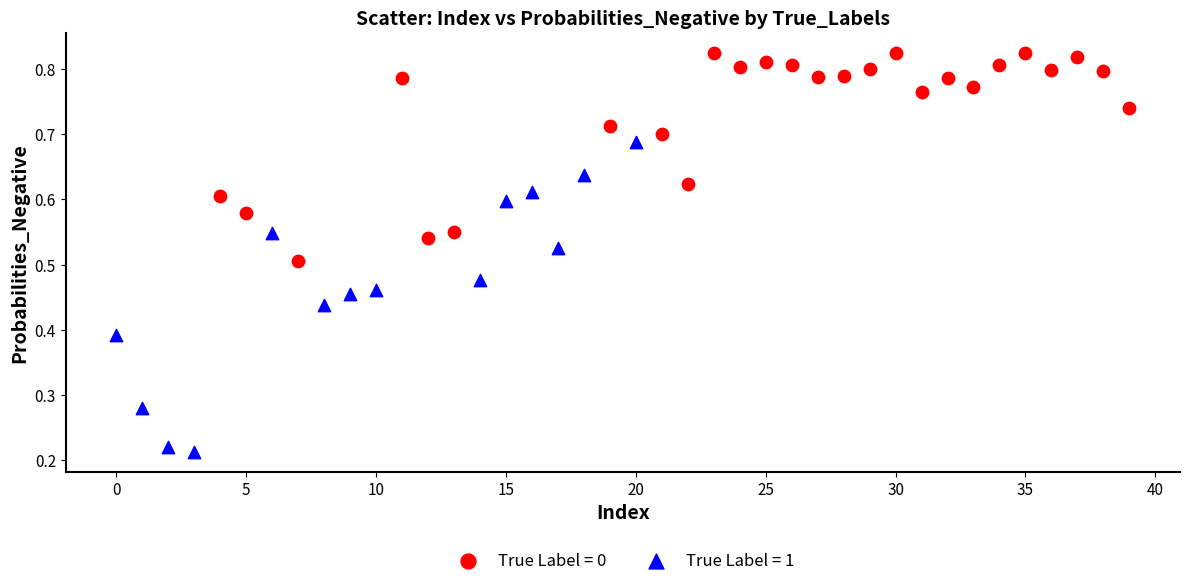

Which series contains the highest Y value?

True Label = 0